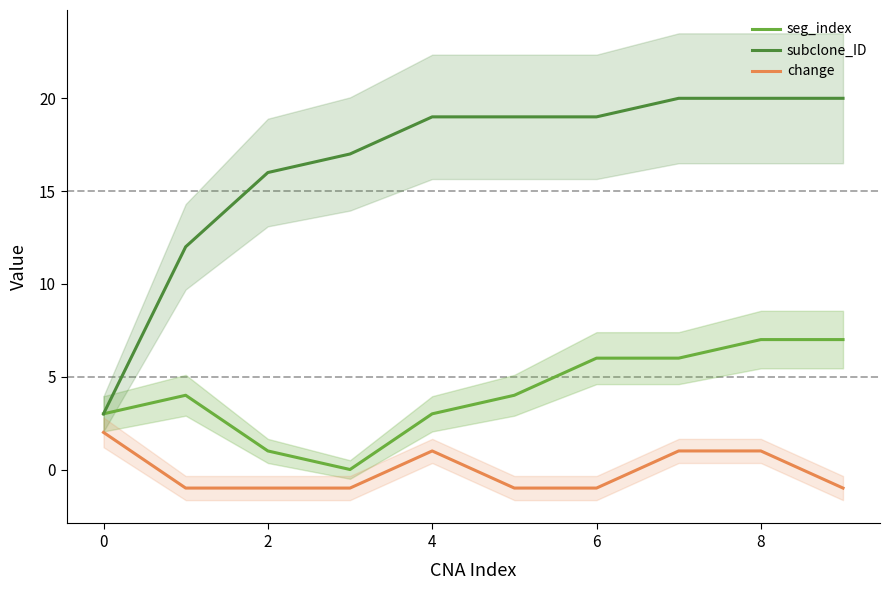

How many seg_index values are between 3 and 6?

6